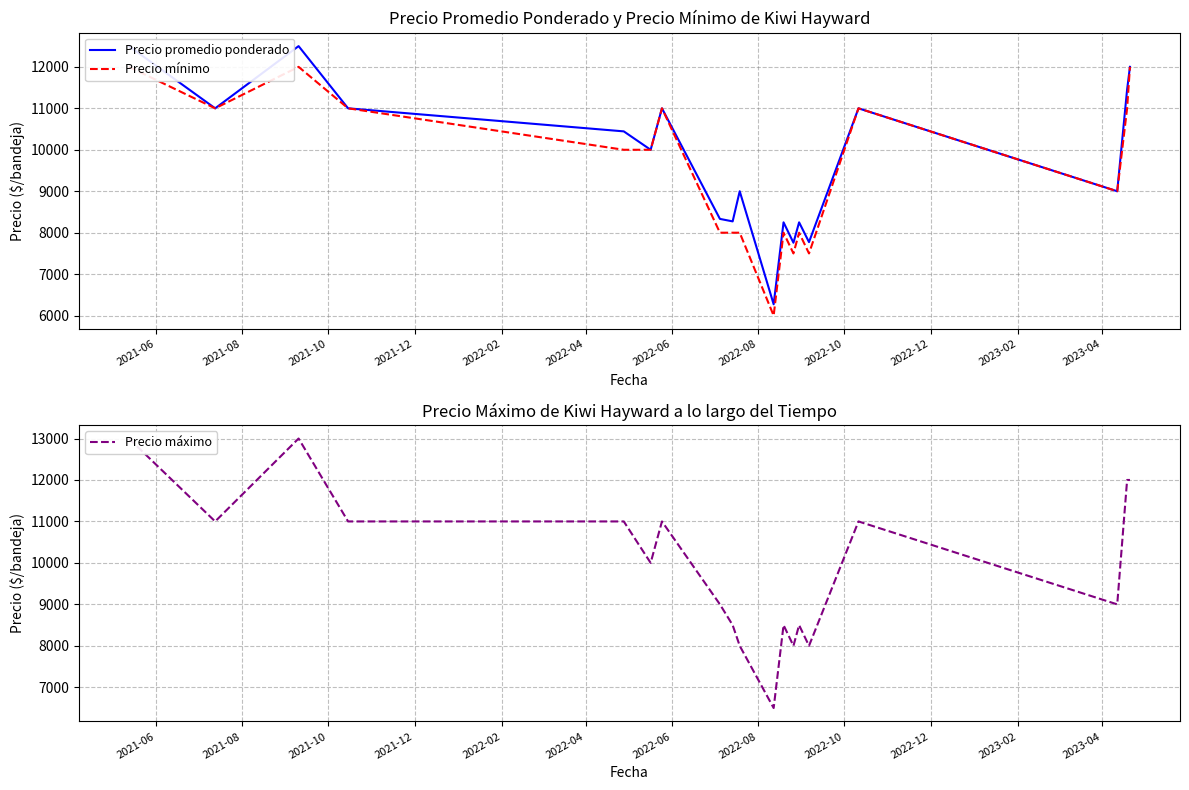

Reading right to left, extract all data points from this chart.

Precio promedio ponderado: 12000	11455	9000	11000	7773	8250	7758	8250	6273	9000	8273	8333	11000	10000	10444	11000	12500	11000	12500
Precio mínimo: 12000	11000	9000	11000	7500	8000	7500	8000	6000	8000	8000	8000	11000	10000	10000	11000	12000	11000	12000
Precio máximo: 12000	12000	9000	11000	8000	8500	8000	8500	6500	8000	8500	9000	11000	10000	11000	11000	13000	11000	13000